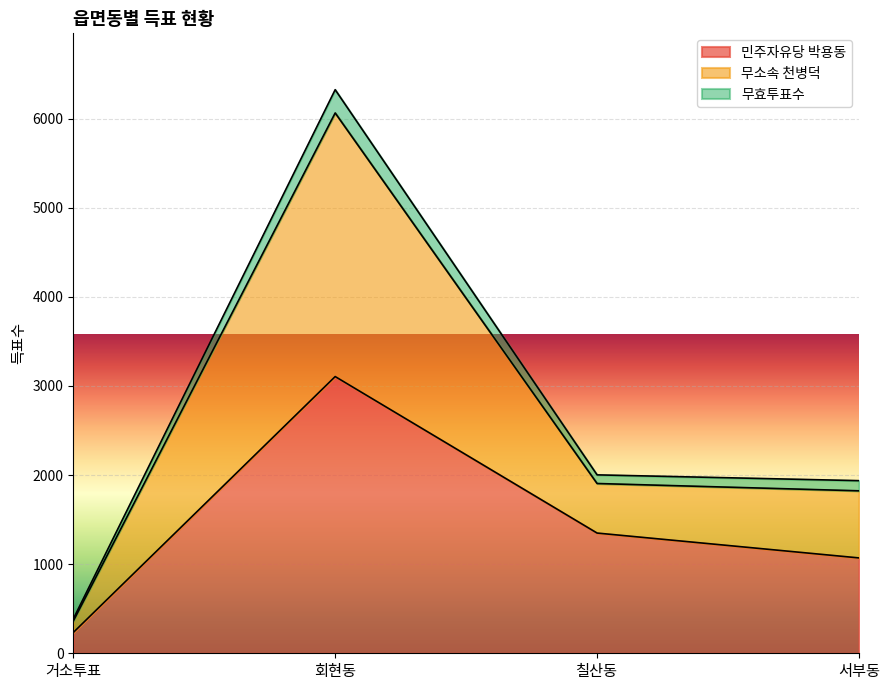

What is the label of the 4th point from the left?

서부동